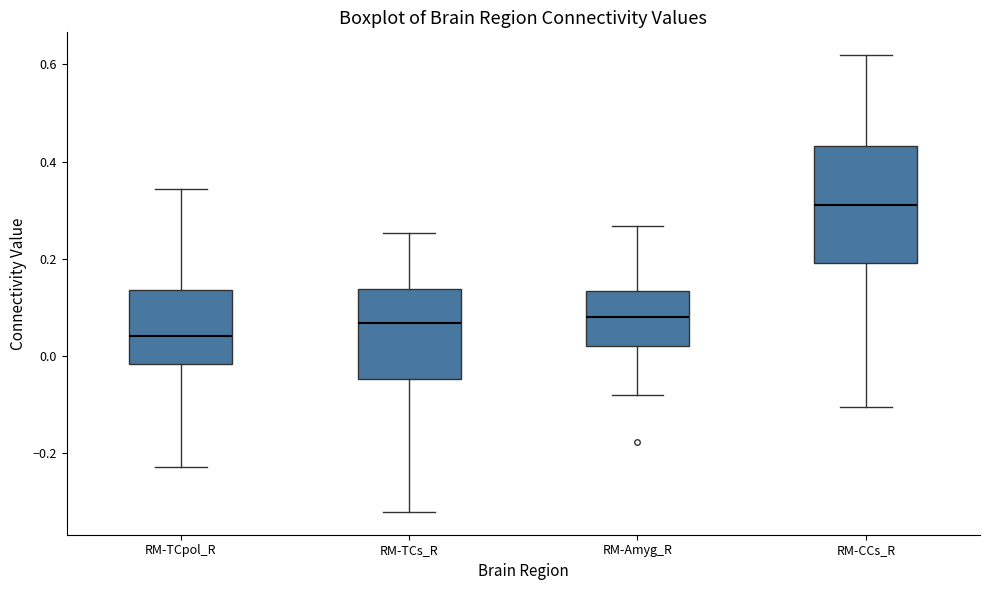

Where does the lower whisker of the box for RM-Amyg_R end on the y-axis? The values are not printed on the chart, so give them approximately, as read against the axis.

-0.08